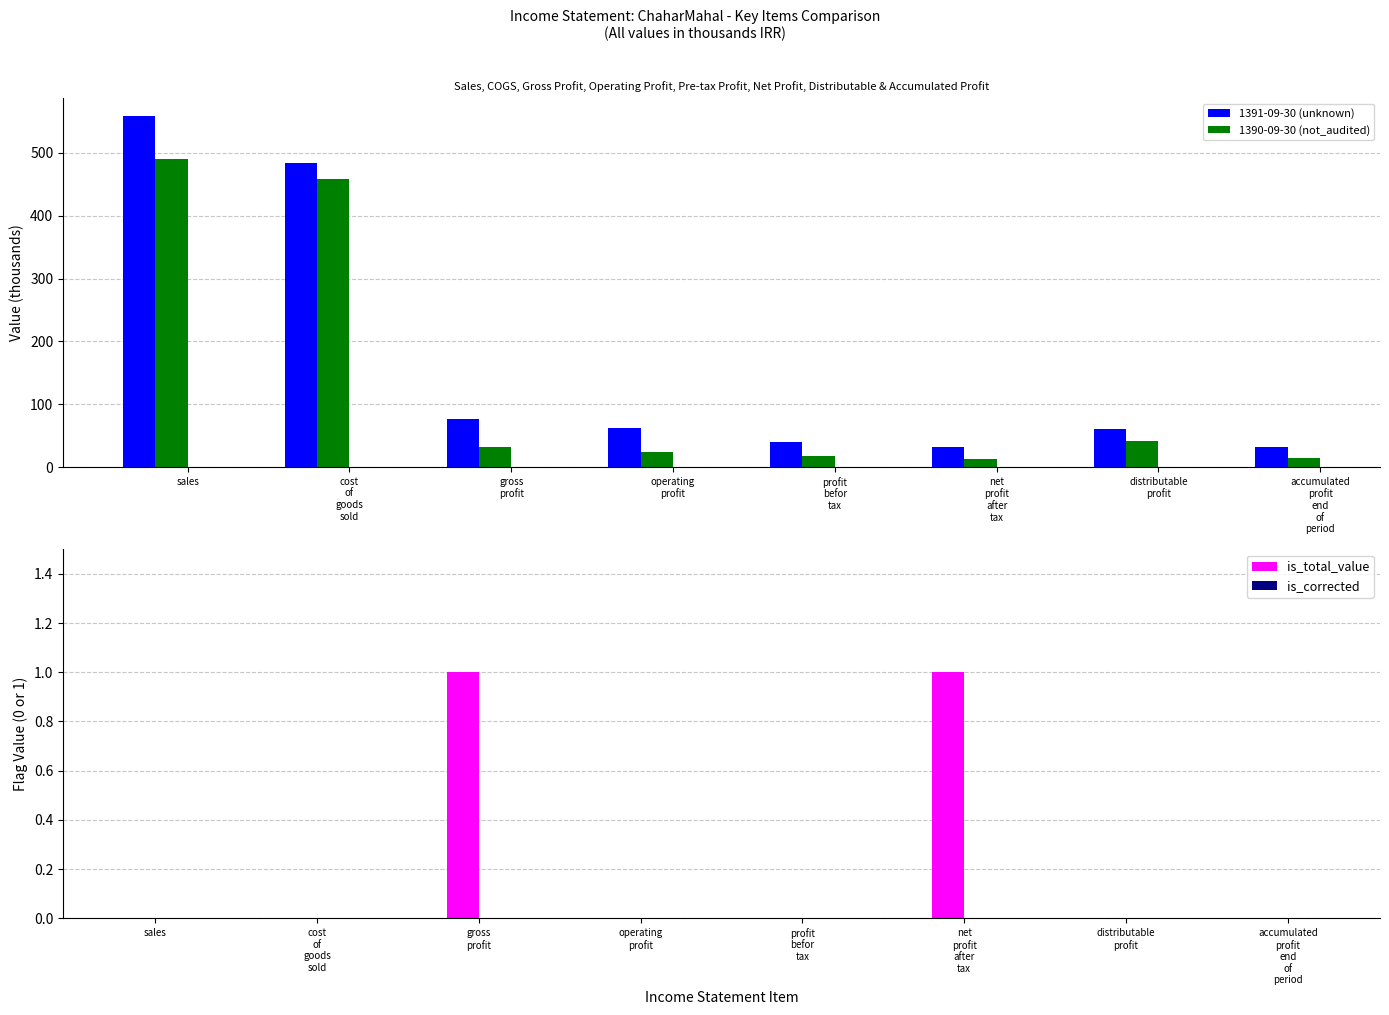

Reading right to left, transcribe all the data shown in this chart.

1391-09-30 (unknown): accumulated
profit
end
of
period=32.7	distributable
profit=60.7	net
profit
after
tax=31.4	profit
befor
tax=40.3	operating
profit=61.6	gross
profit=76.0	cost
of
goods
sold=483.3	sales=559.3
1390-09-30 (not_audited): accumulated
profit
end
of
period=14.2	distributable
profit=42.2	net
profit
after
tax=12.9	profit
befor
tax=17.1	operating
profit=23.9	gross
profit=31.8	cost
of
goods
sold=458.4	sales=490.2
is_total_value: accumulated
profit
end
of
period=0.0	distributable
profit=0.0	net
profit
after
tax=1.0	profit
befor
tax=0.0	operating
profit=0.0	gross
profit=1.0	cost
of
goods
sold=0.0	sales=0.0
is_corrected: accumulated
profit
end
of
period=0.0	distributable
profit=0.0	net
profit
after
tax=0.0	profit
befor
tax=0.0	operating
profit=0.0	gross
profit=0.0	cost
of
goods
sold=0.0	sales=0.0